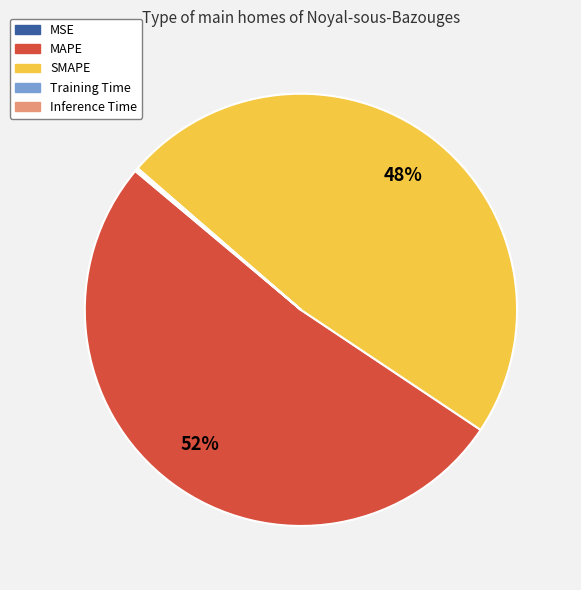

Is there a majority slice in this chart?

Yes